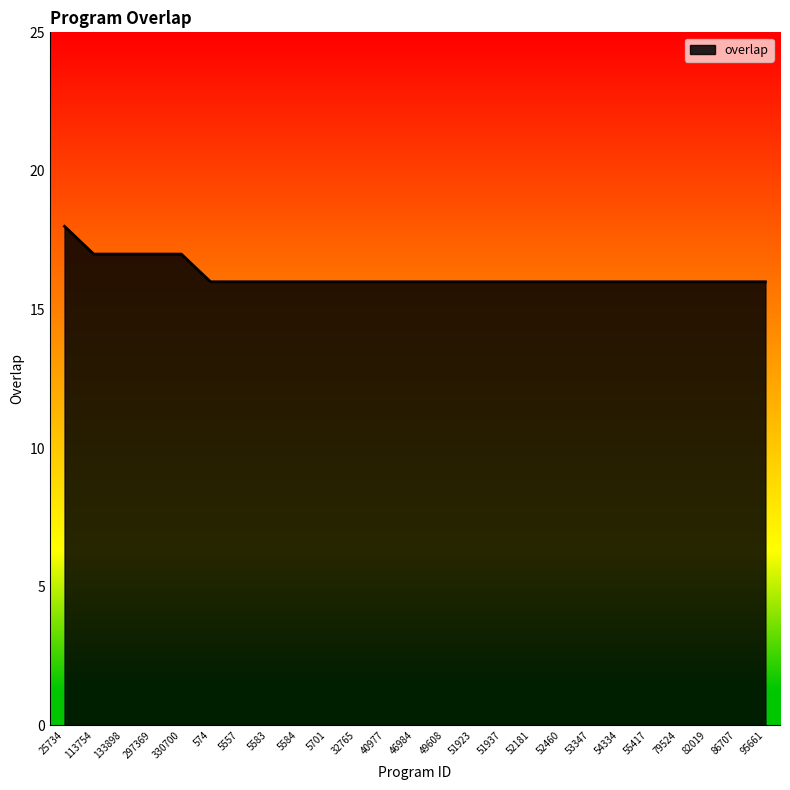

What is the sum of the values at 113754 and 55417?

33